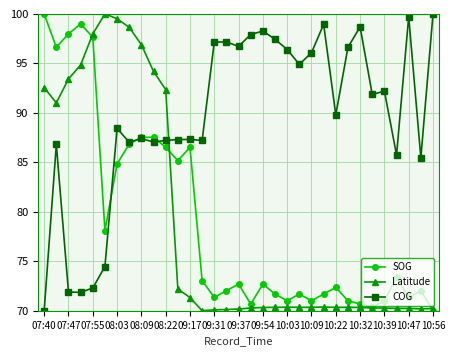

After their last crossing, which series has the higher values: Latitude or COG?

COG